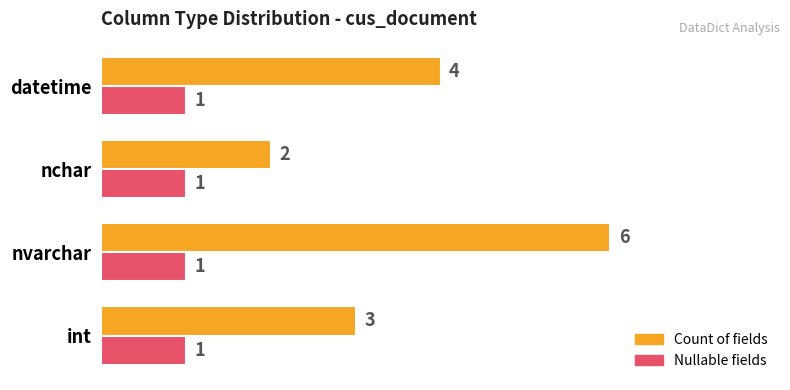

Which series has the widest spread of values?

Count of fields